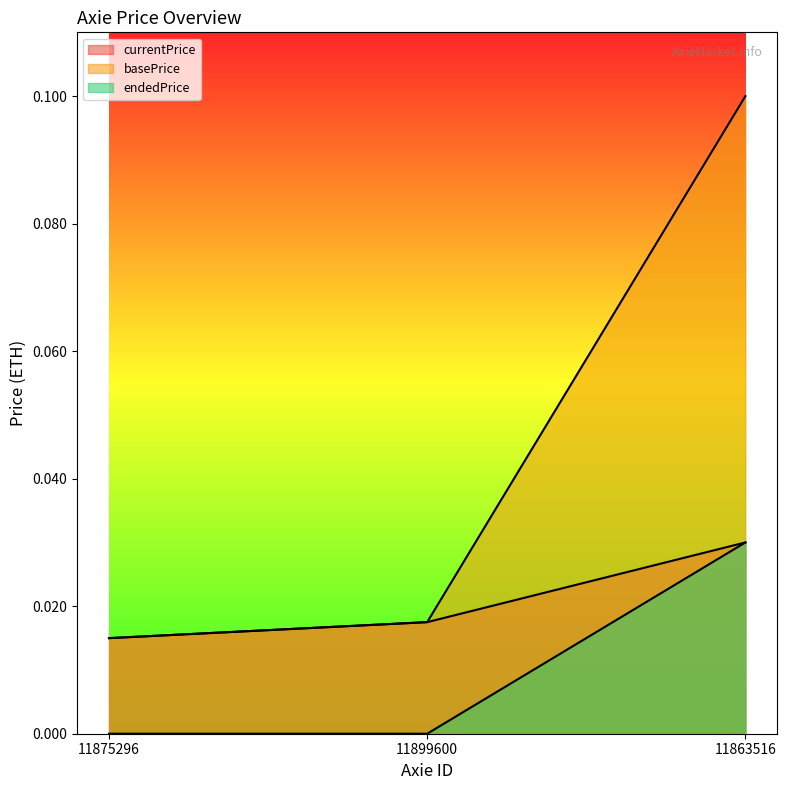

What is the label of the 2nd point from the right?

11899600